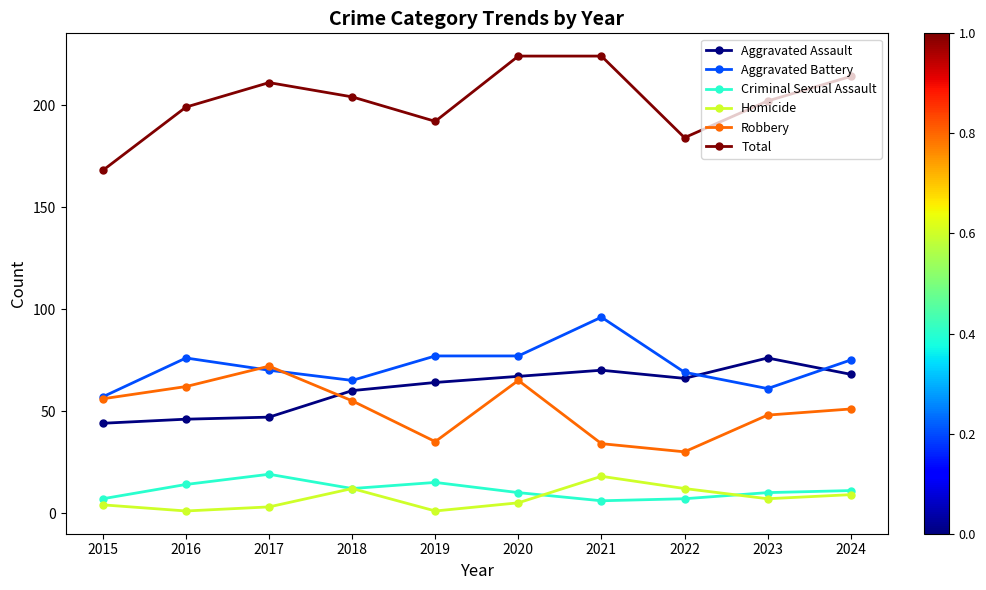

What is the maximum value for Total?

224